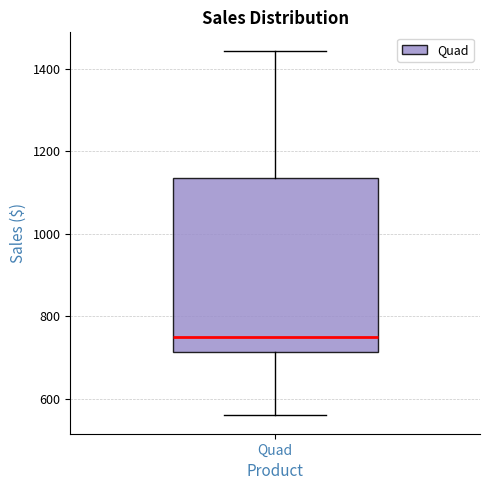

Read this box plot against the y-axis: the position of the median line, the range covered by the box, and the ends of both whiskers. The values are not printed on the chart, so give them approximately, as read against the axis.

median 740, box 720 to 1140, whiskers 560 to 1440